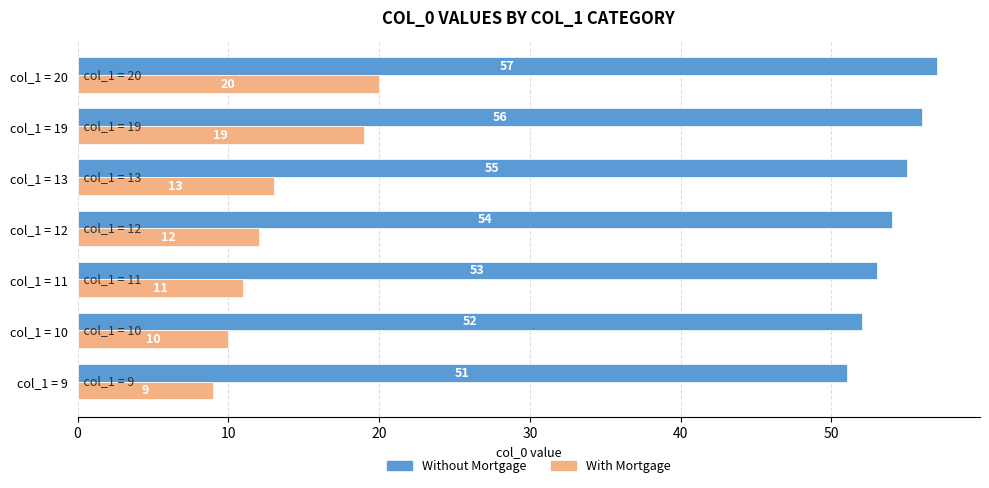

Rank the categories by Without Mortgage value from highest to lowest.

col_1 = 20, col_1 = 19, col_1 = 13, col_1 = 12, col_1 = 11, col_1 = 10, col_1 = 9